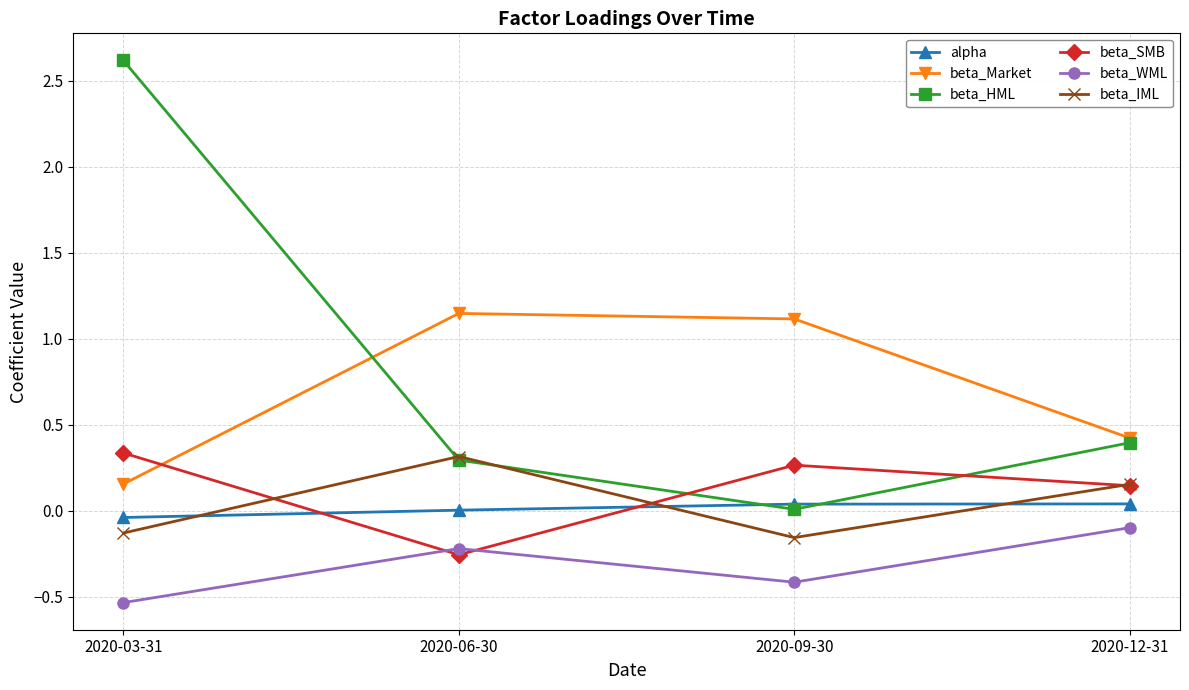

The beta_Market series shows 1.1 at 2020-09-30. True or false?

True